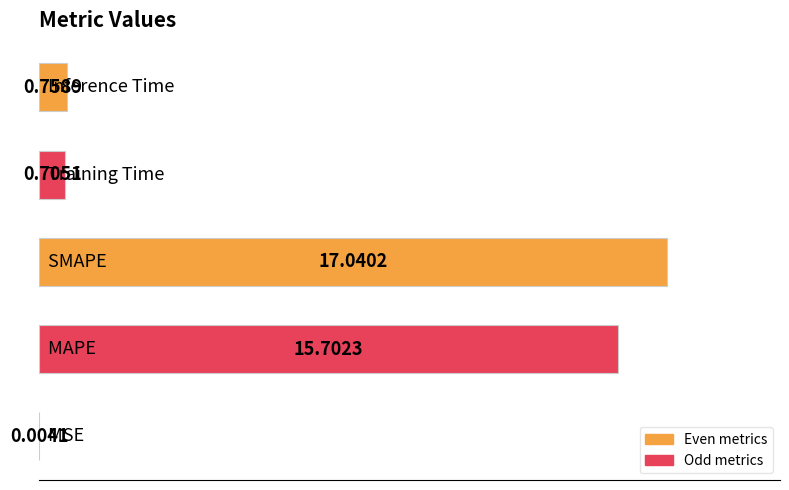

Does the chart contain stacked bars?

No